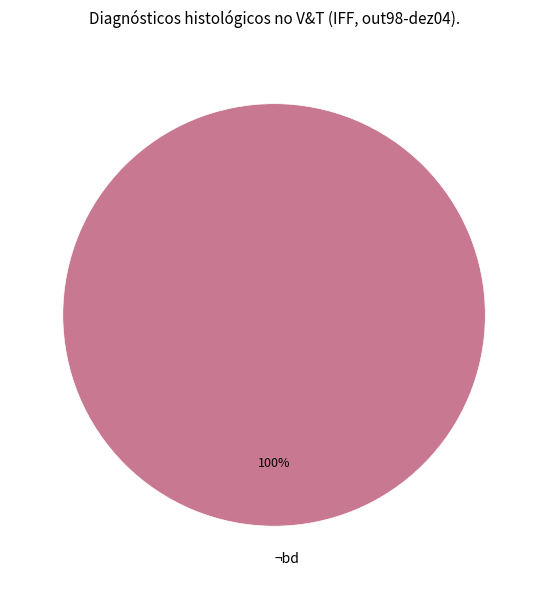

True or false: ¬bd accounts for 100% of the total.

True